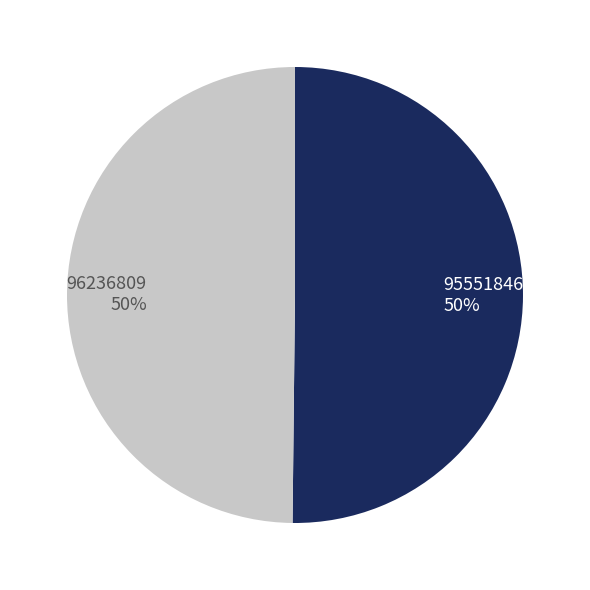

The 95551846 slice represents 56% of the pie. True or false?

False